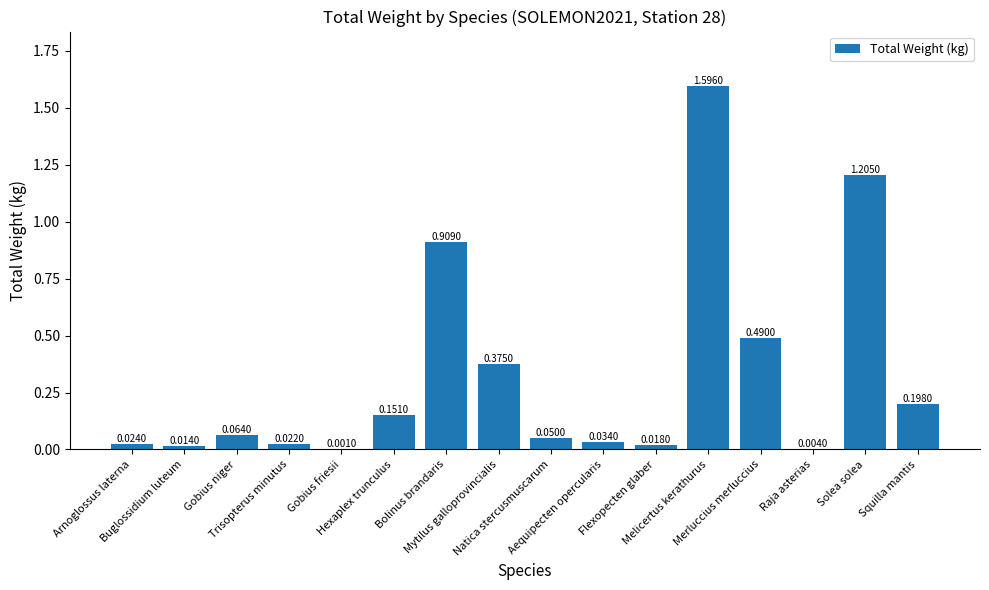

What is the sum of all values?

5.2